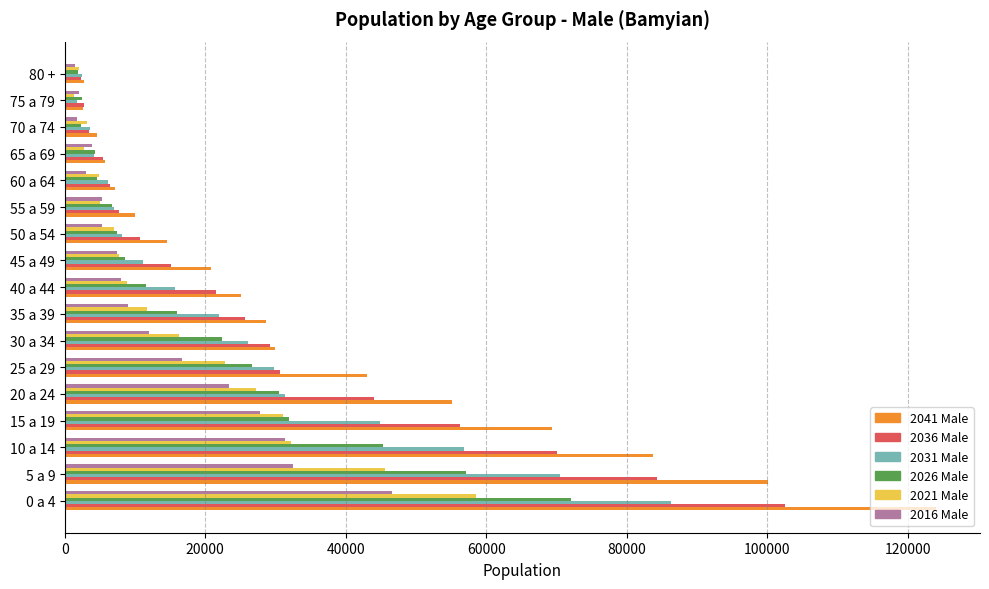

At which category is the sum across all series the highest?

0 a 4